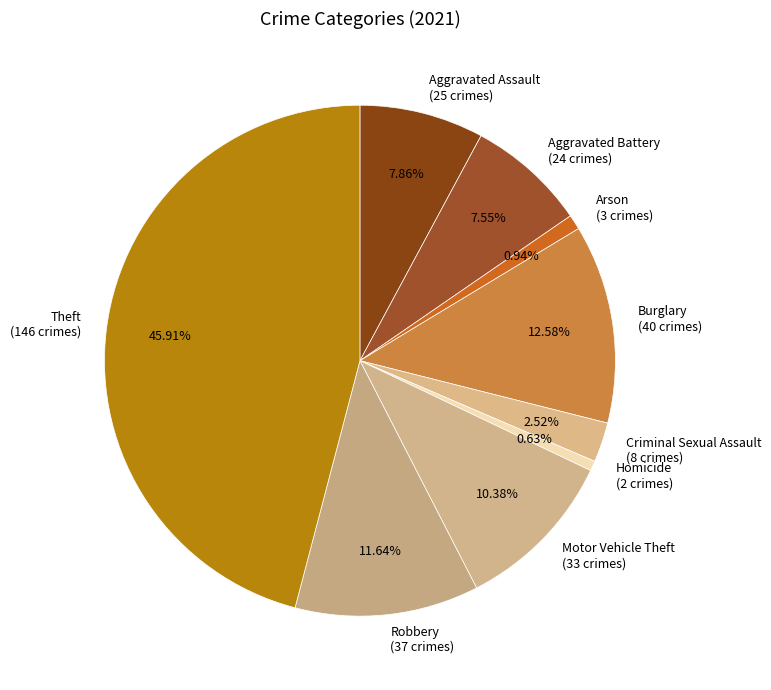

Is the sum of Aggravated Assault (25 crimes) and Arson (3 crimes) greater than half?

No